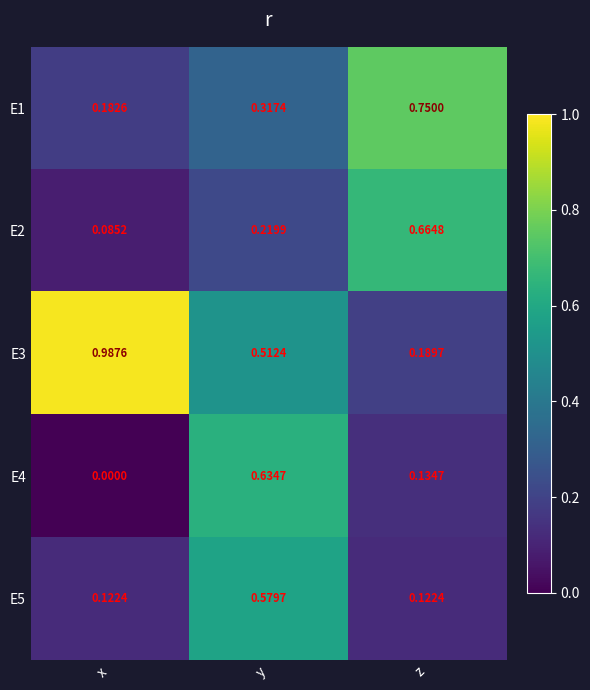

At y, list the series in order from largest to smallest.

E4, E5, E3, E1, E2